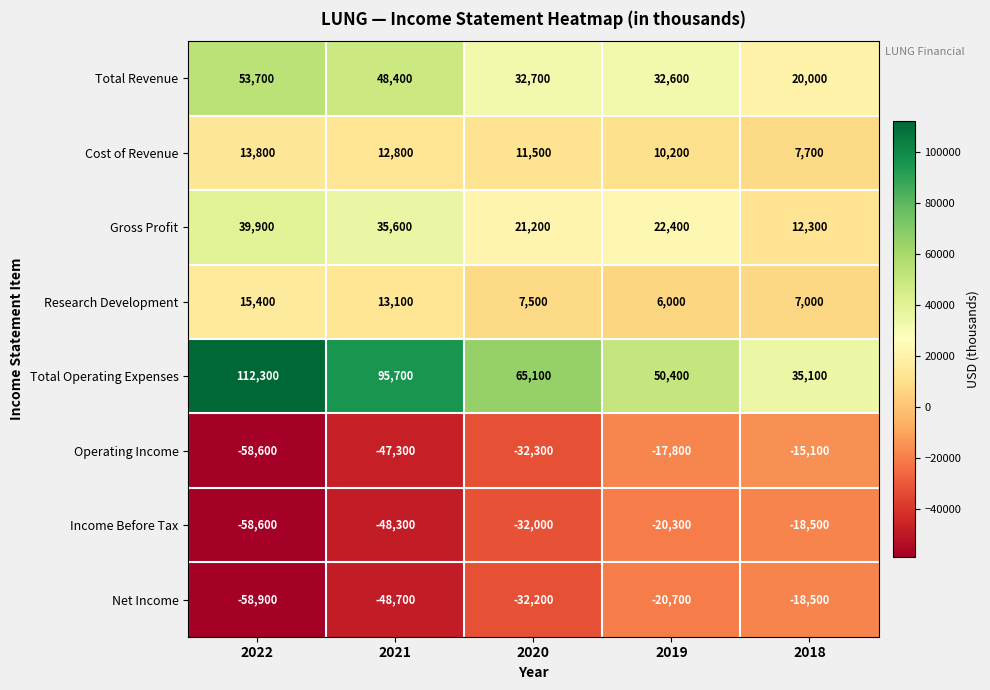

At which label is Cost of Revenue closest to 10750?

2019